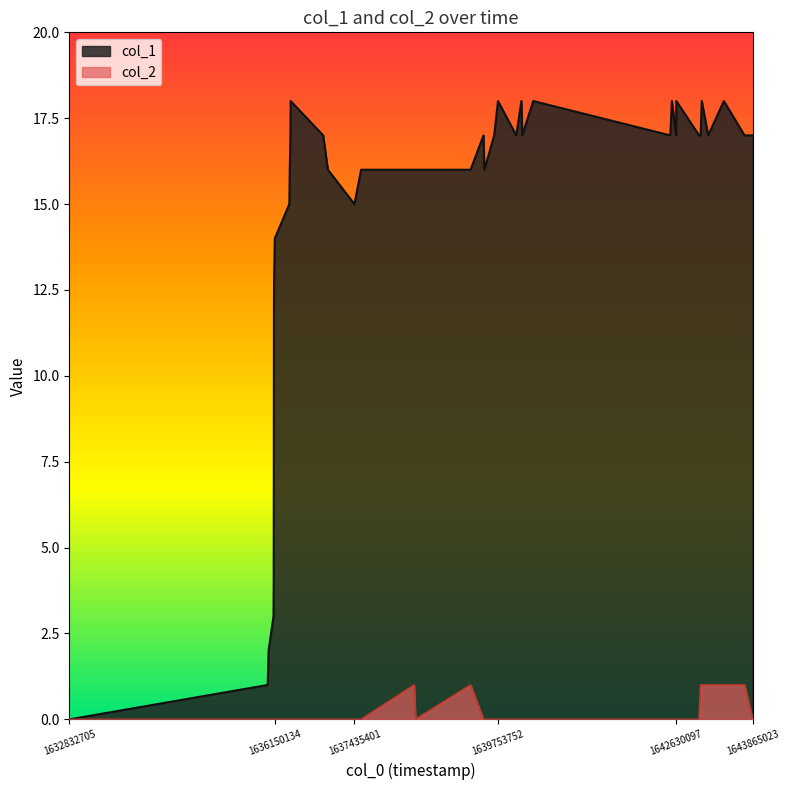

Which series has the largest range (max minus min)?

col_1